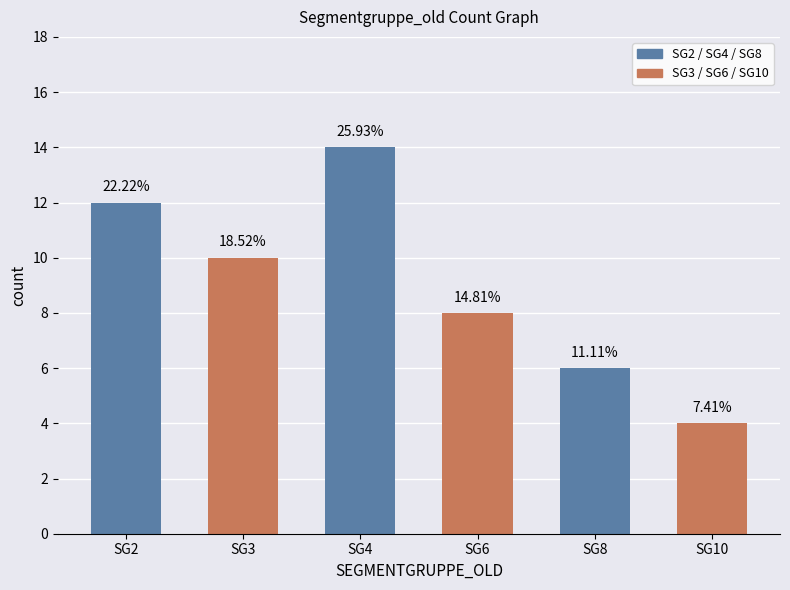

How many bars are there in total?

6